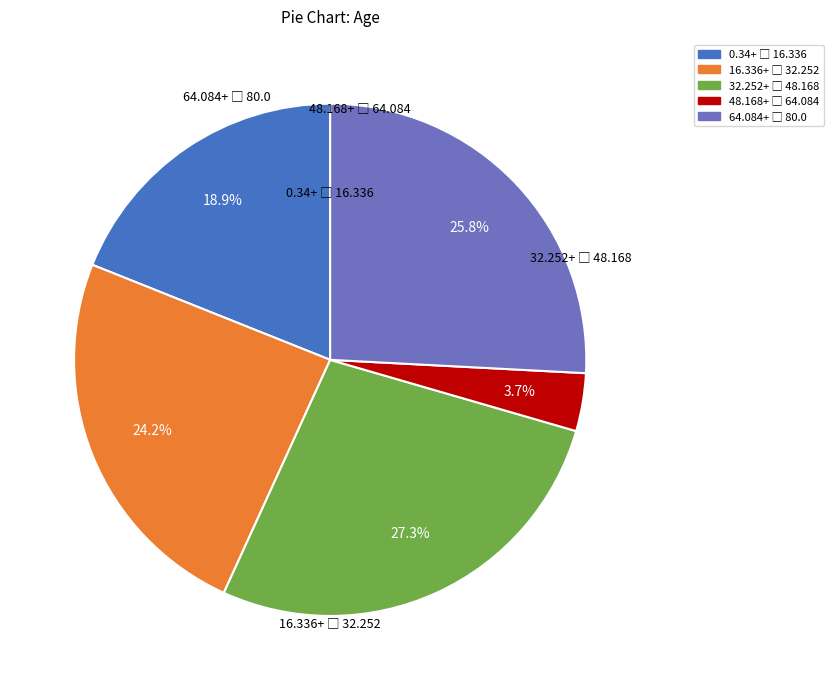

How many slices are in this pie chart?

5